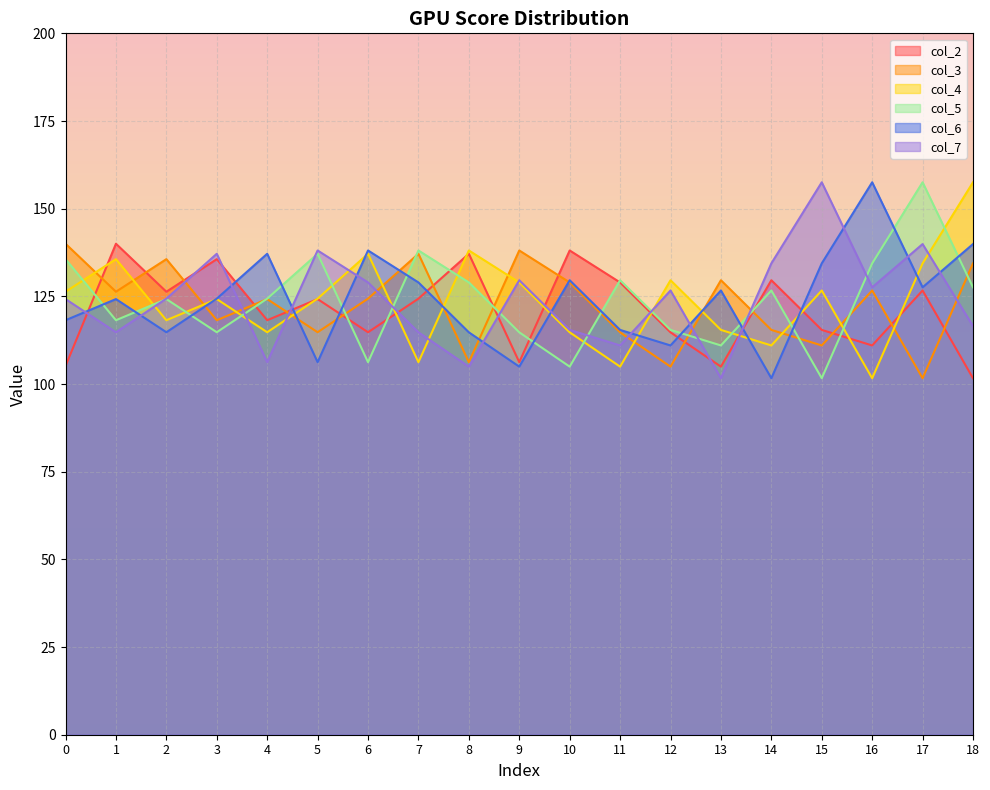

Between 7 and 17, which is larger?

17